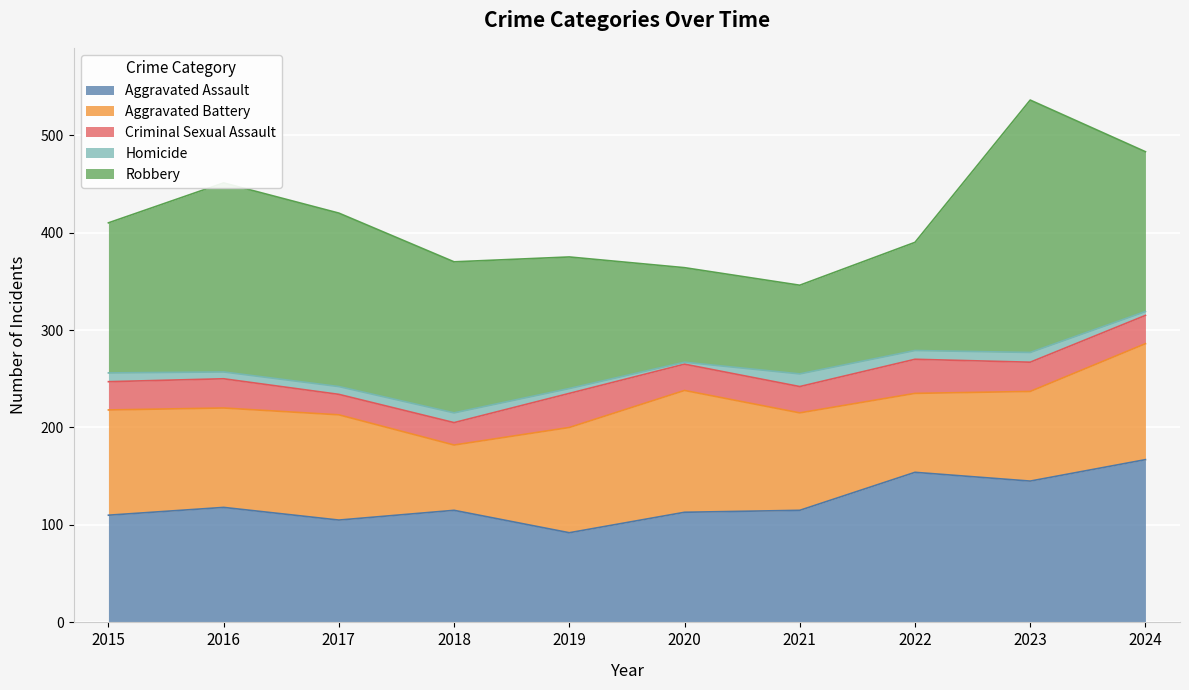

True or false: Aggravated Assault has more than 2 interior local peaks.

True